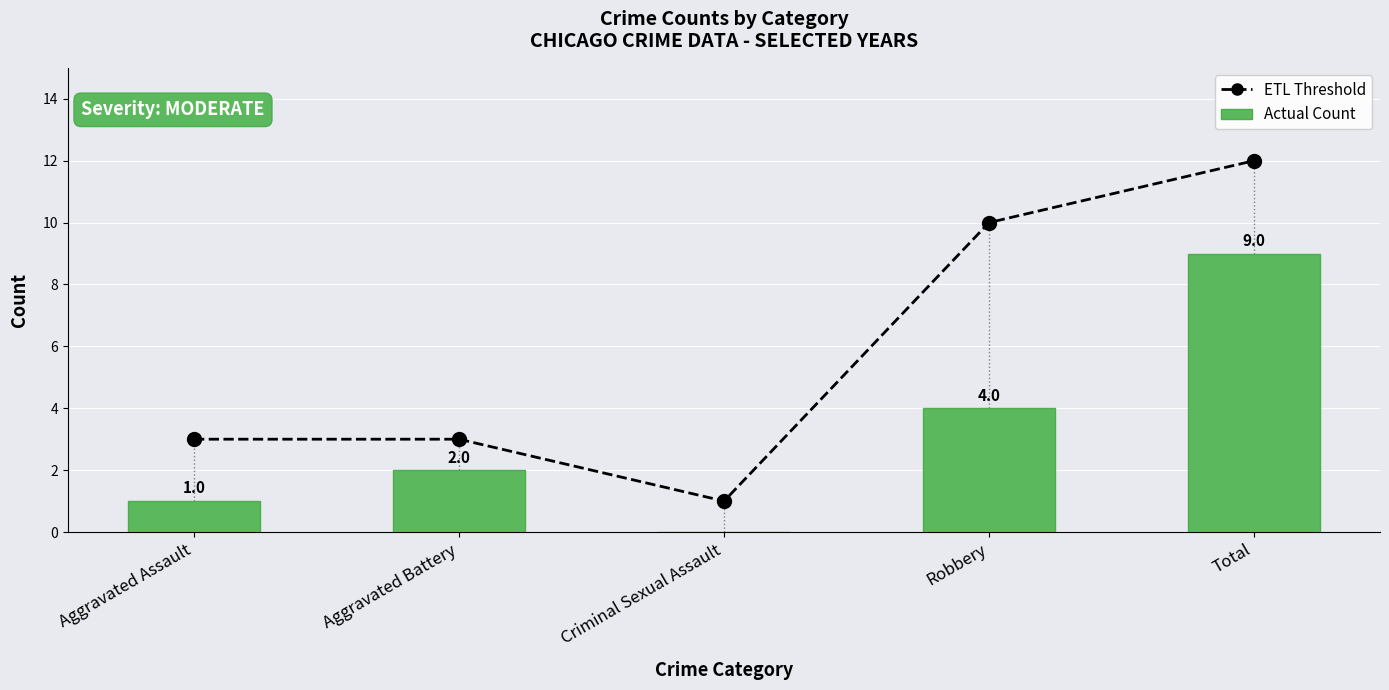

What are all the series names shown in the legend?

ETL Threshold, Actual Count